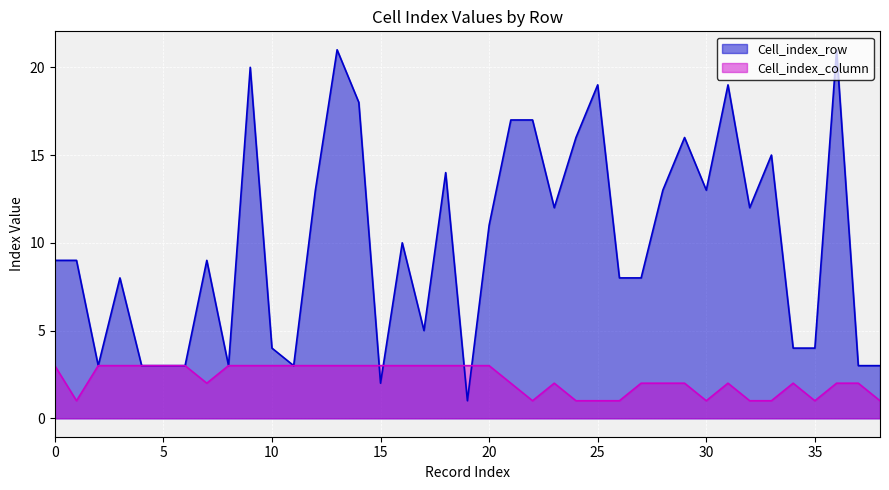

What is the highest value of the Cell_index_column series?

3